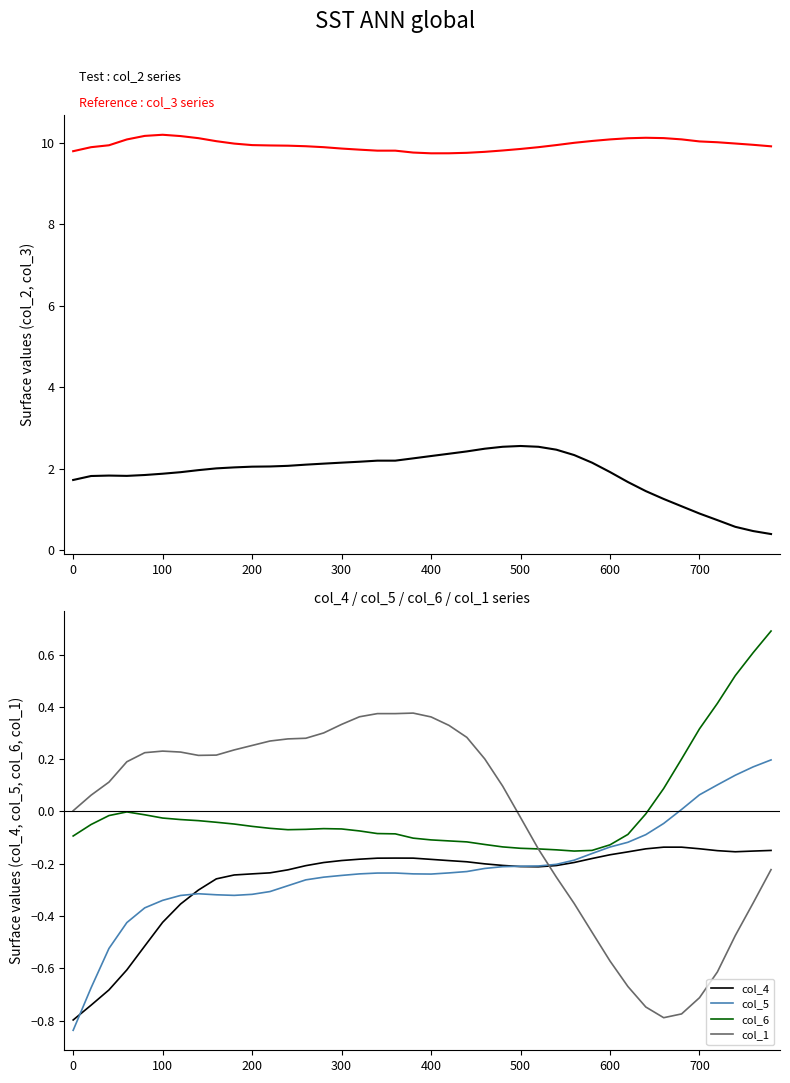

What is the maximum value for col_6?

0.7